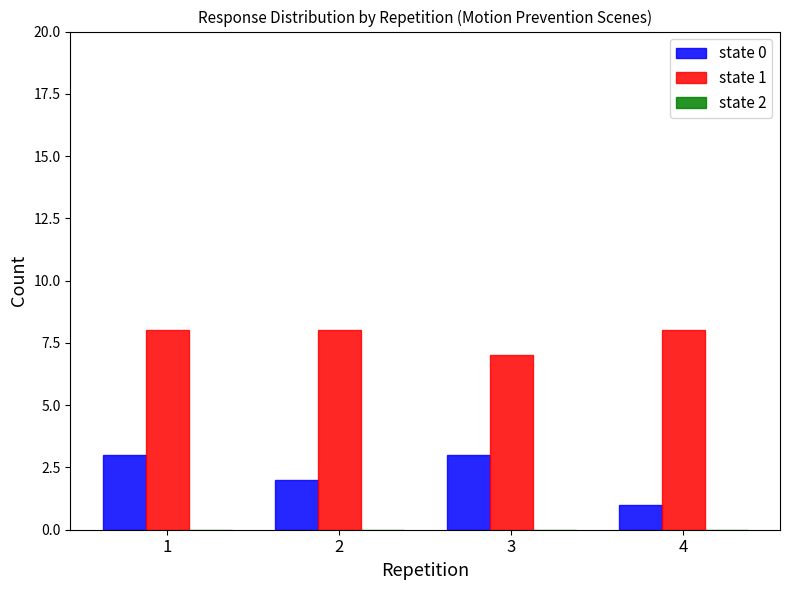

True or false: state 1 has a value of 8 at 2.

True